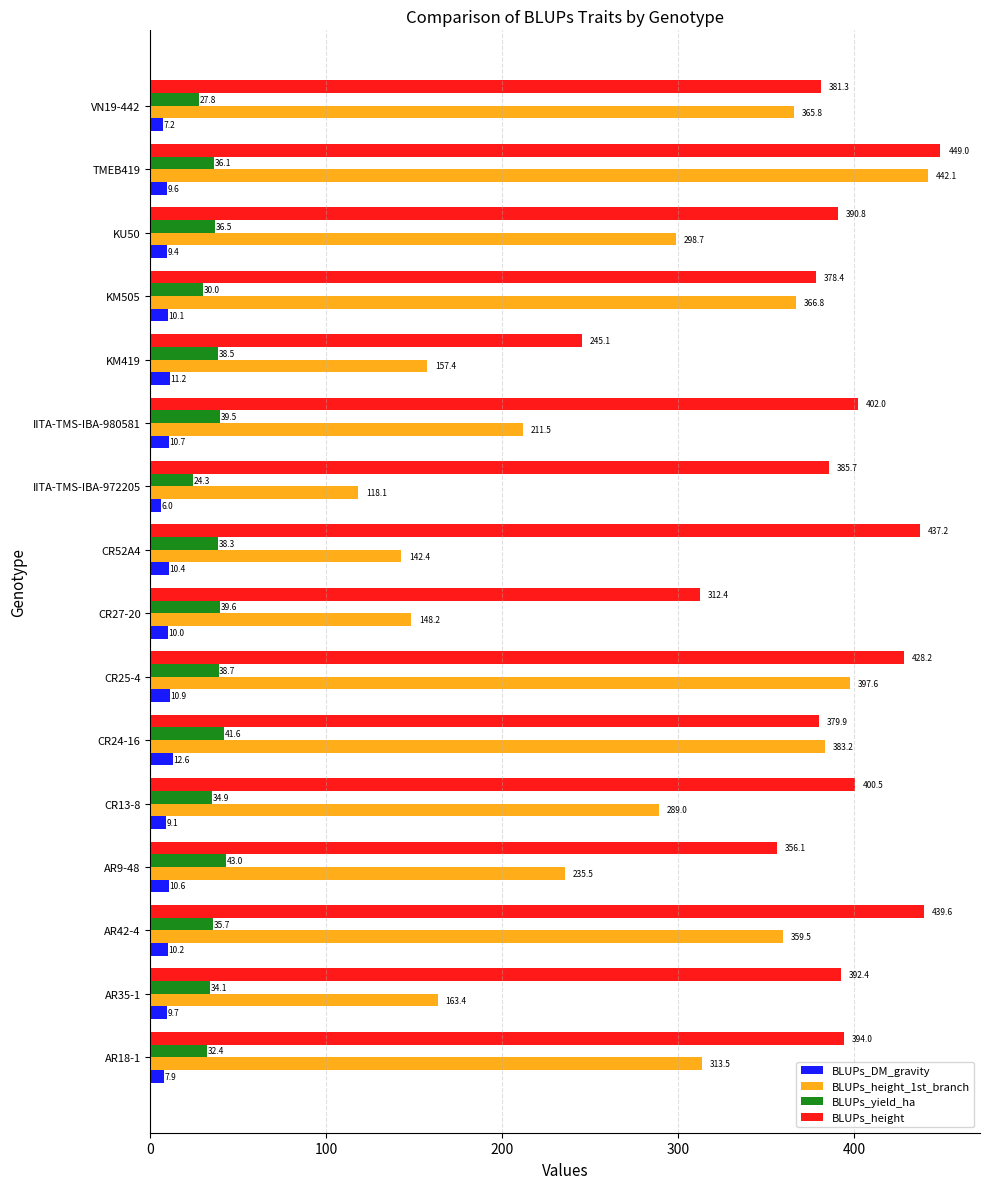

Which series has the largest total across all categories?

BLUPs_height